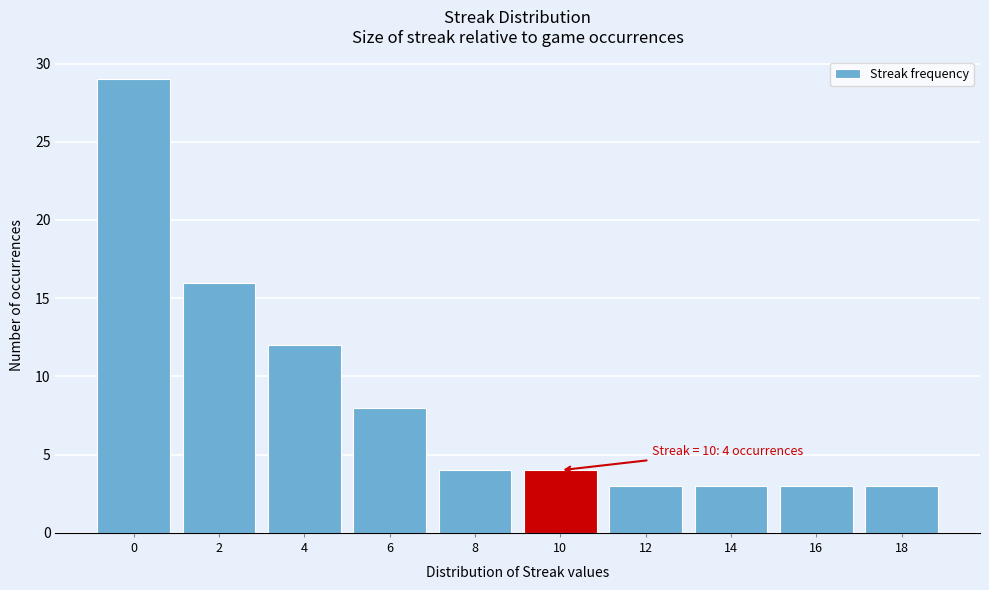

Reading left to right, transcribe all the data shown in this chart.

0=29	2=16	4=12	6=8	8=4	10=4	12=3	14=3	16=3	18=3